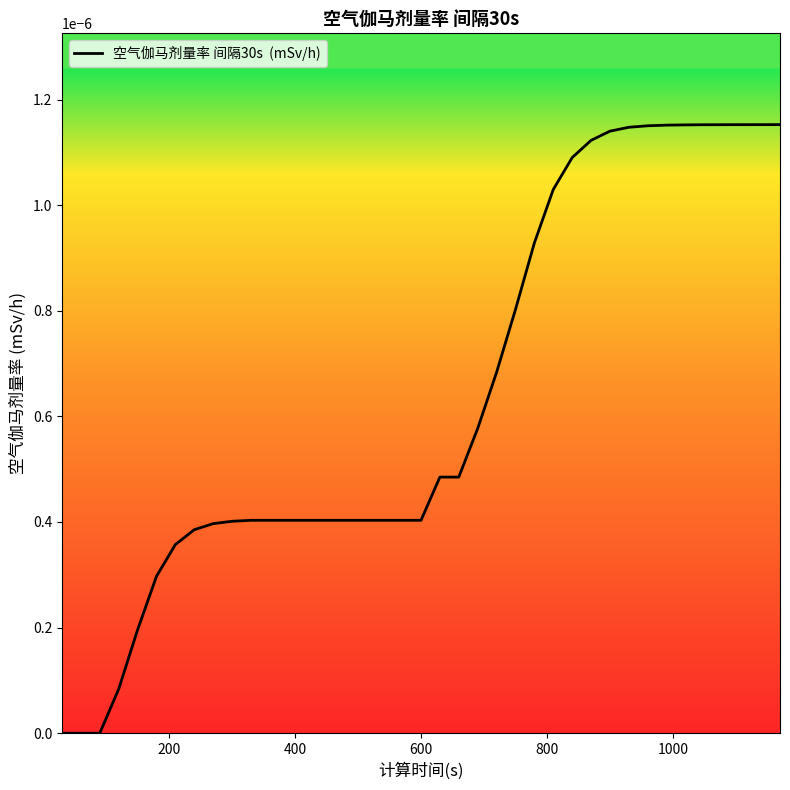

How many lines are shown in the chart?

1